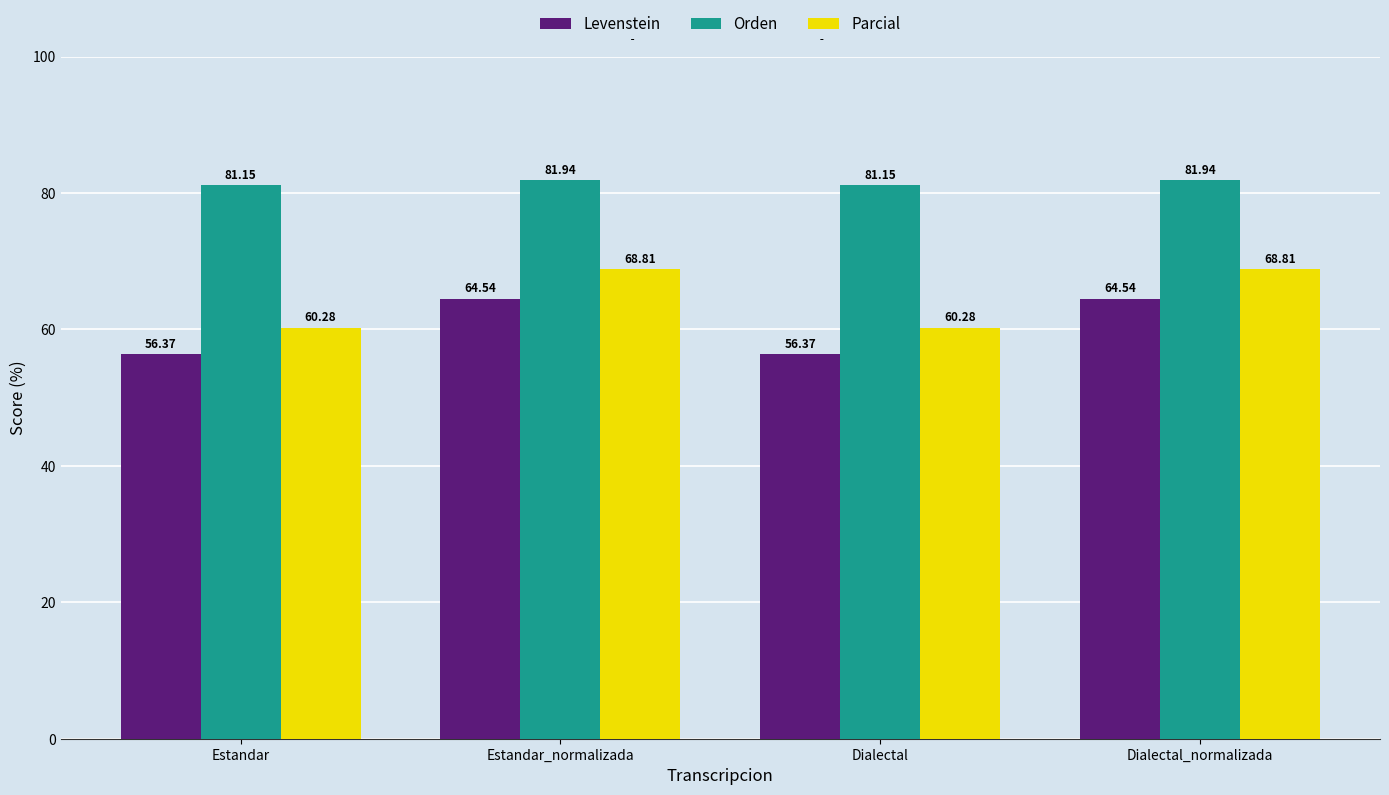

Where does the Parcial series first go above 68?

Estandar_normalizada